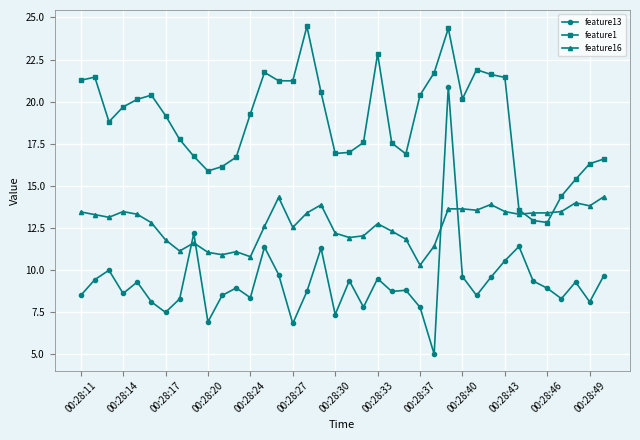

What is the difference between the maximum and minimum values in the feature16 series?

4.1